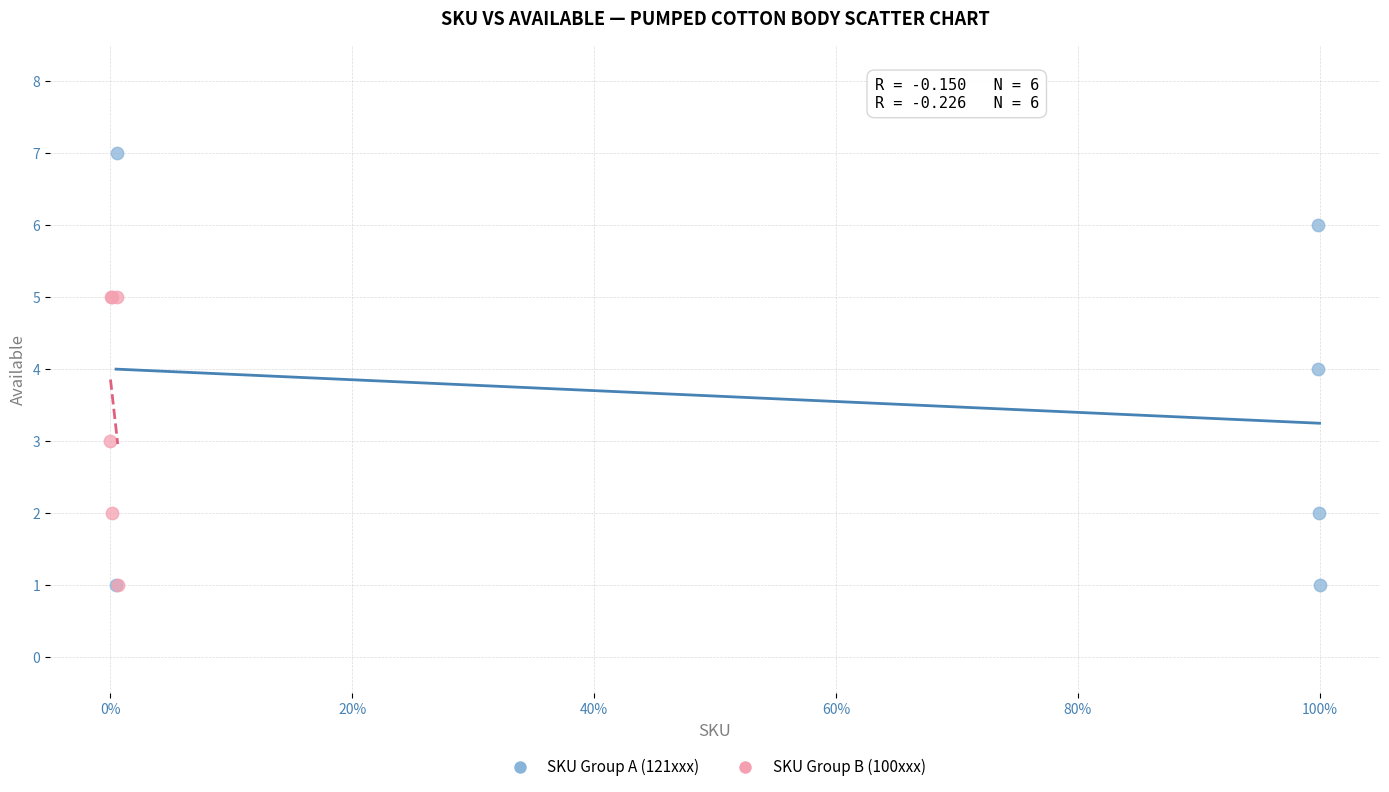

Which series has the widest spread of Y values?

SKU Group A (121xxx)